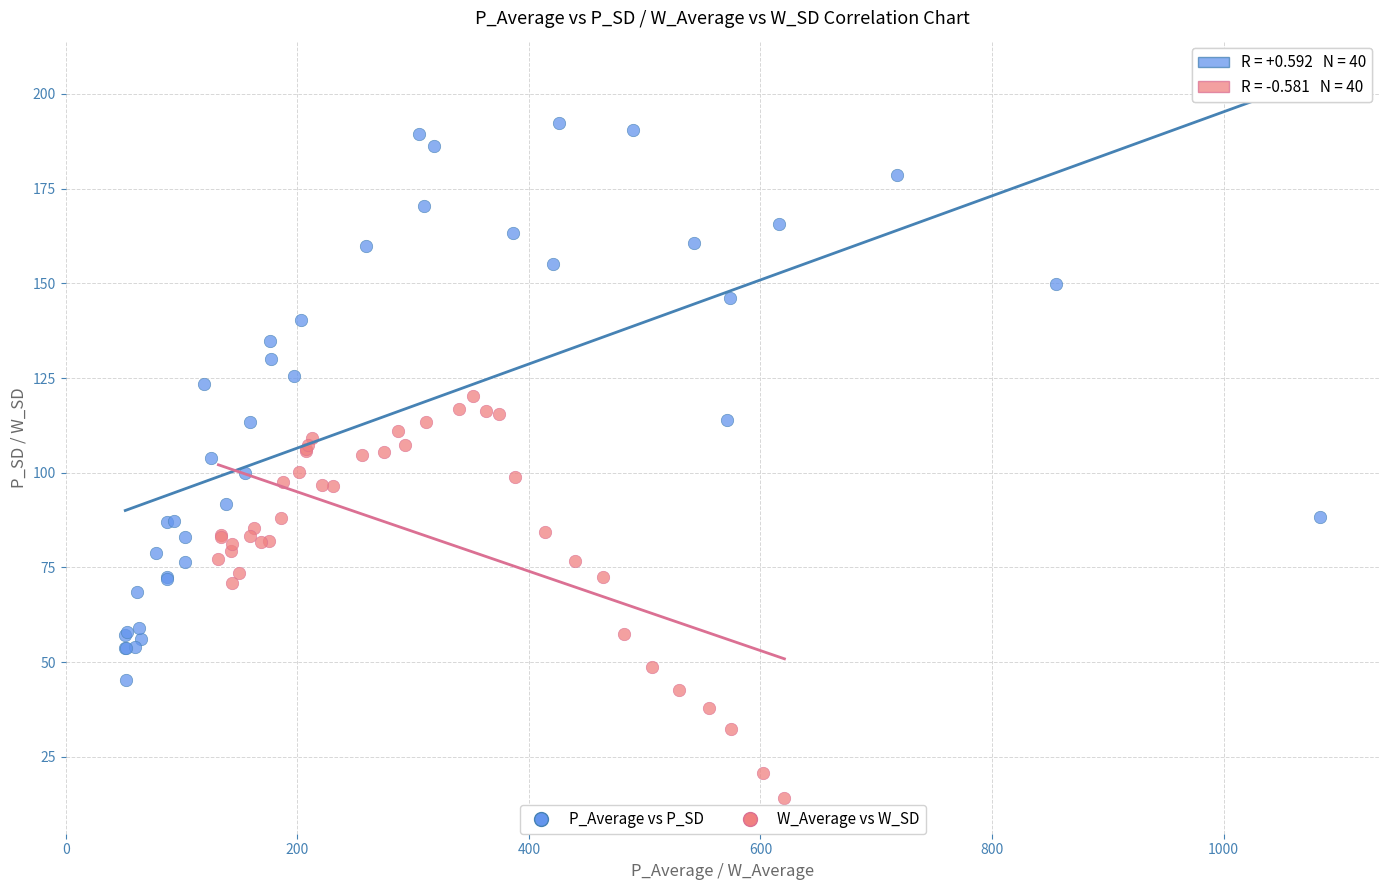

Which series contains the lowest Y value?

W_Average vs W_SD